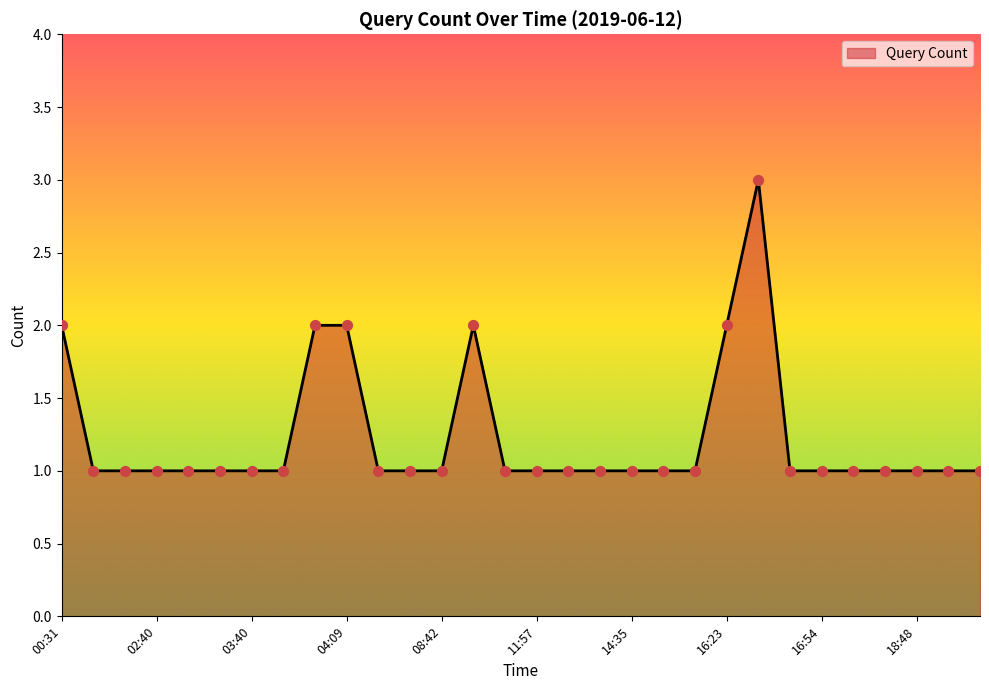

What is the greatest value displayed?

3